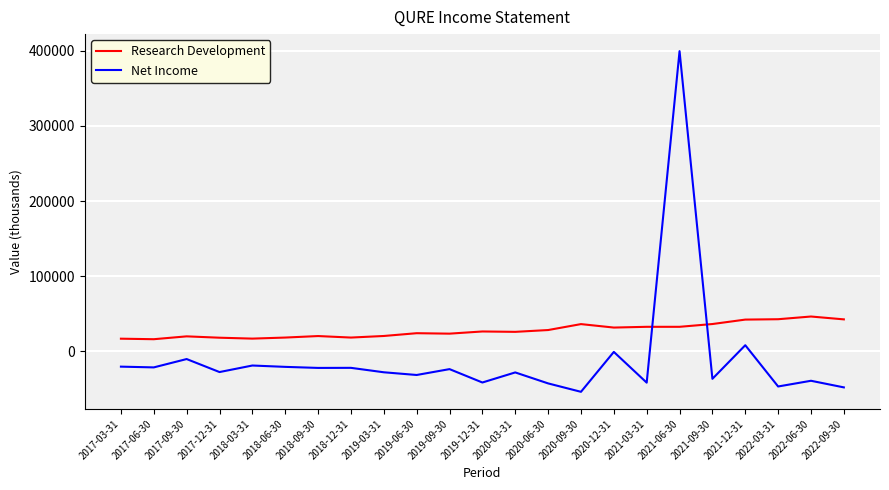

The Research Development series shows 16200 at 2017-06-30. True or false?

True